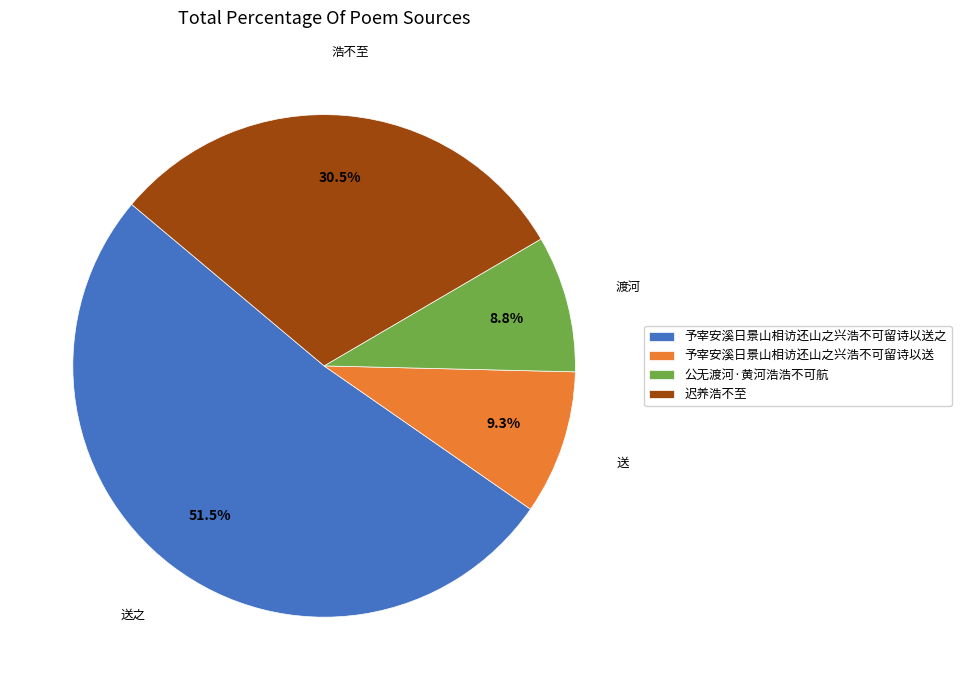

To the nearest percent, what percentage of the pie is 公无渡河·黄河浩浩不可航?

9%